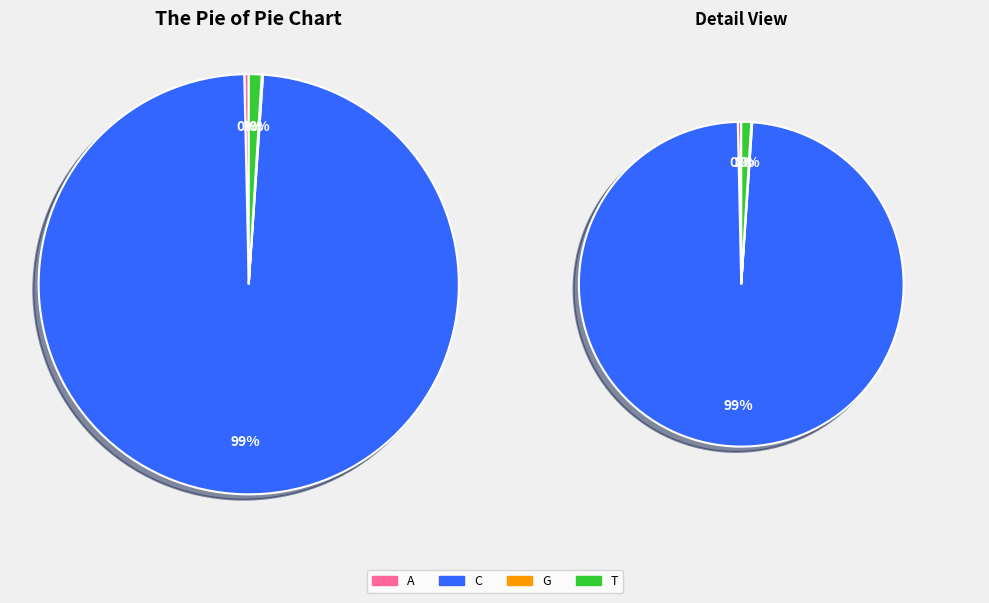

Rank the categories by value from lowest to highest.

G, A, T, C